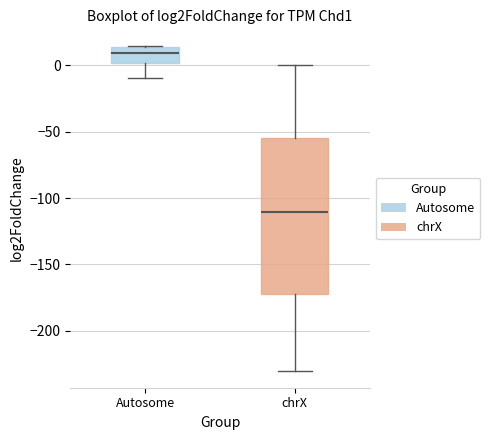

Reading left to right, transcribe this box plot: for each box, give where its median line is, the range the box spans, and where its two whiskers end, as read against the y-axis. The values are not printed on the chart, so give them approximately, as read against the axis.

Autosome: median 10, box 0 to 15, whiskers -10 to 15
chrX: median -110, box -170 to -55, whiskers -230 to 0